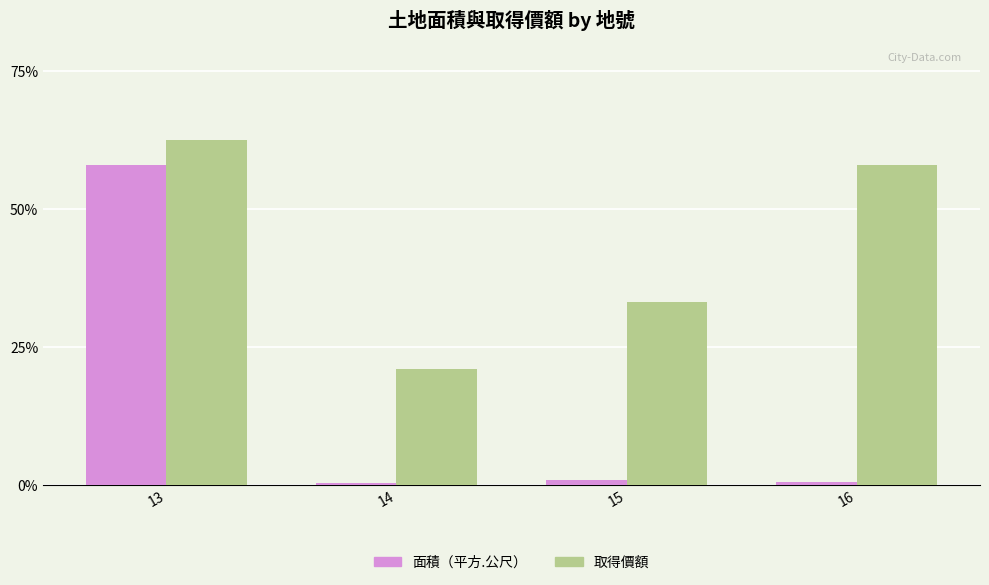

How many data points in 取得價額 are above 57?

2